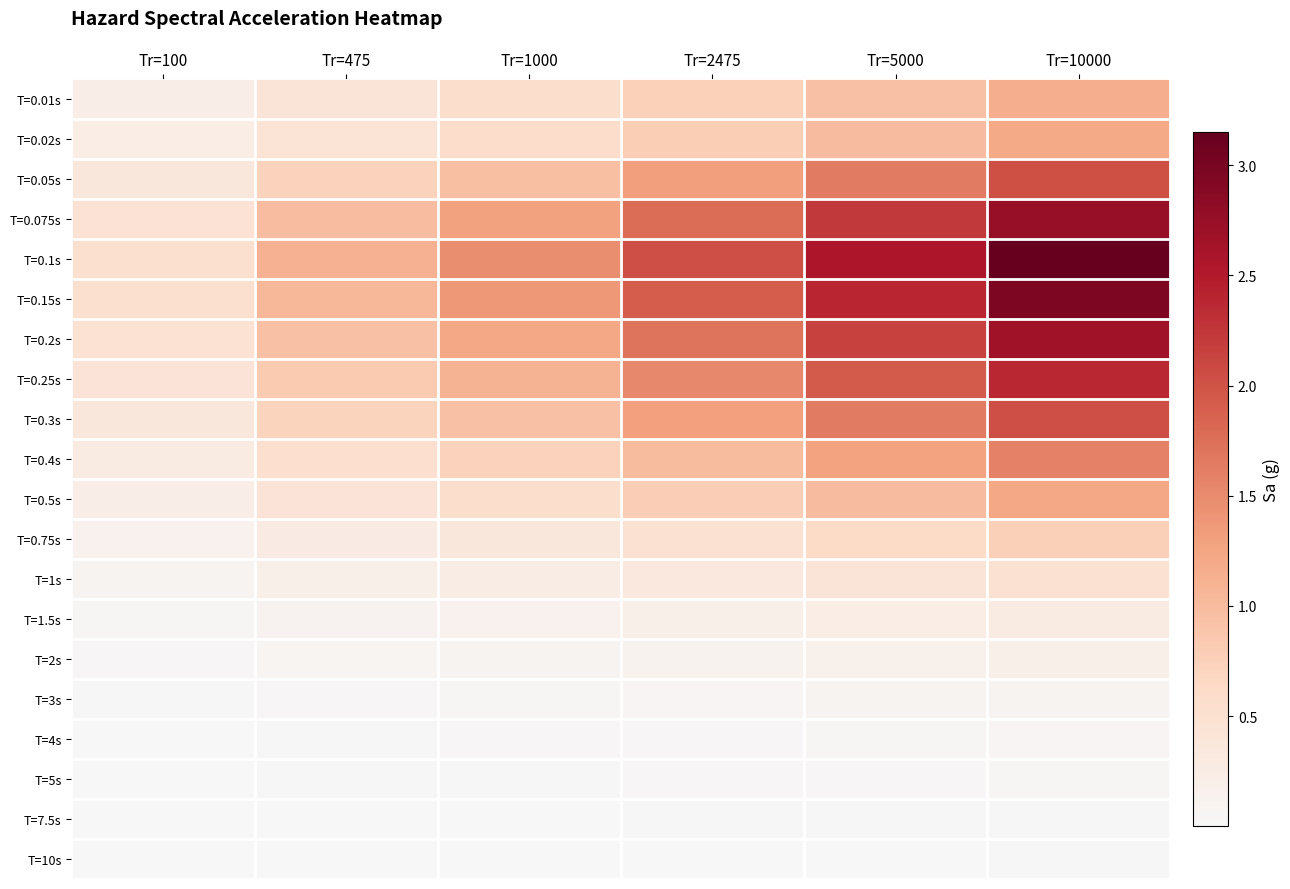

Rank the series by their maximum value, from highest to lowest.

T=0.1s, T=0.15s, T=0.075s, T=0.2s, T=0.25s, T=0.3s, T=0.05s, T=0.4s, T=0.5s, T=0.02s, T=0.01s, T=0.75s, T=1s, T=1.5s, T=2s, T=3s, T=4s, T=5s, T=7.5s, T=10s